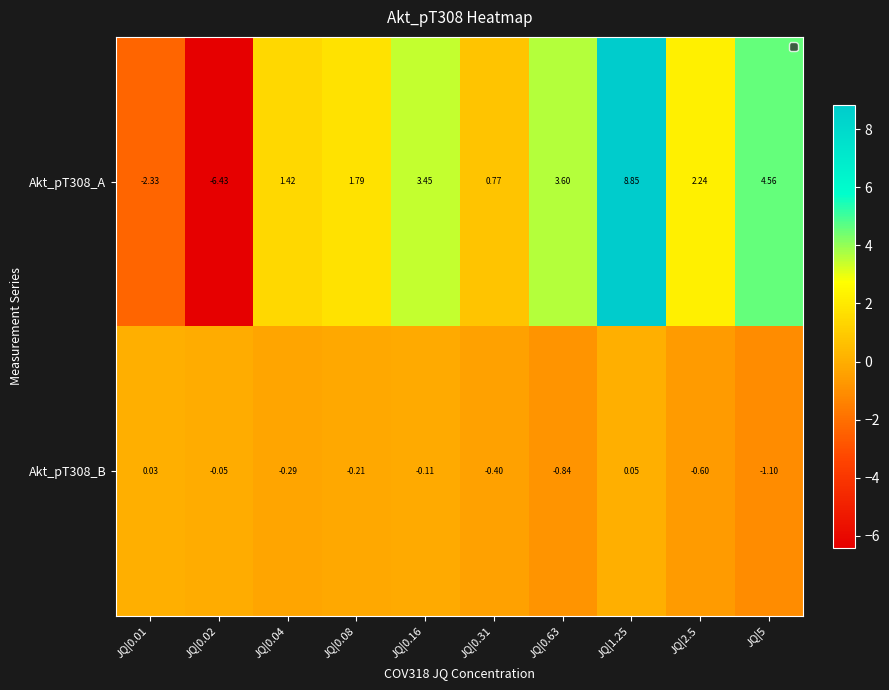

Count the number of data series in this chart.

2